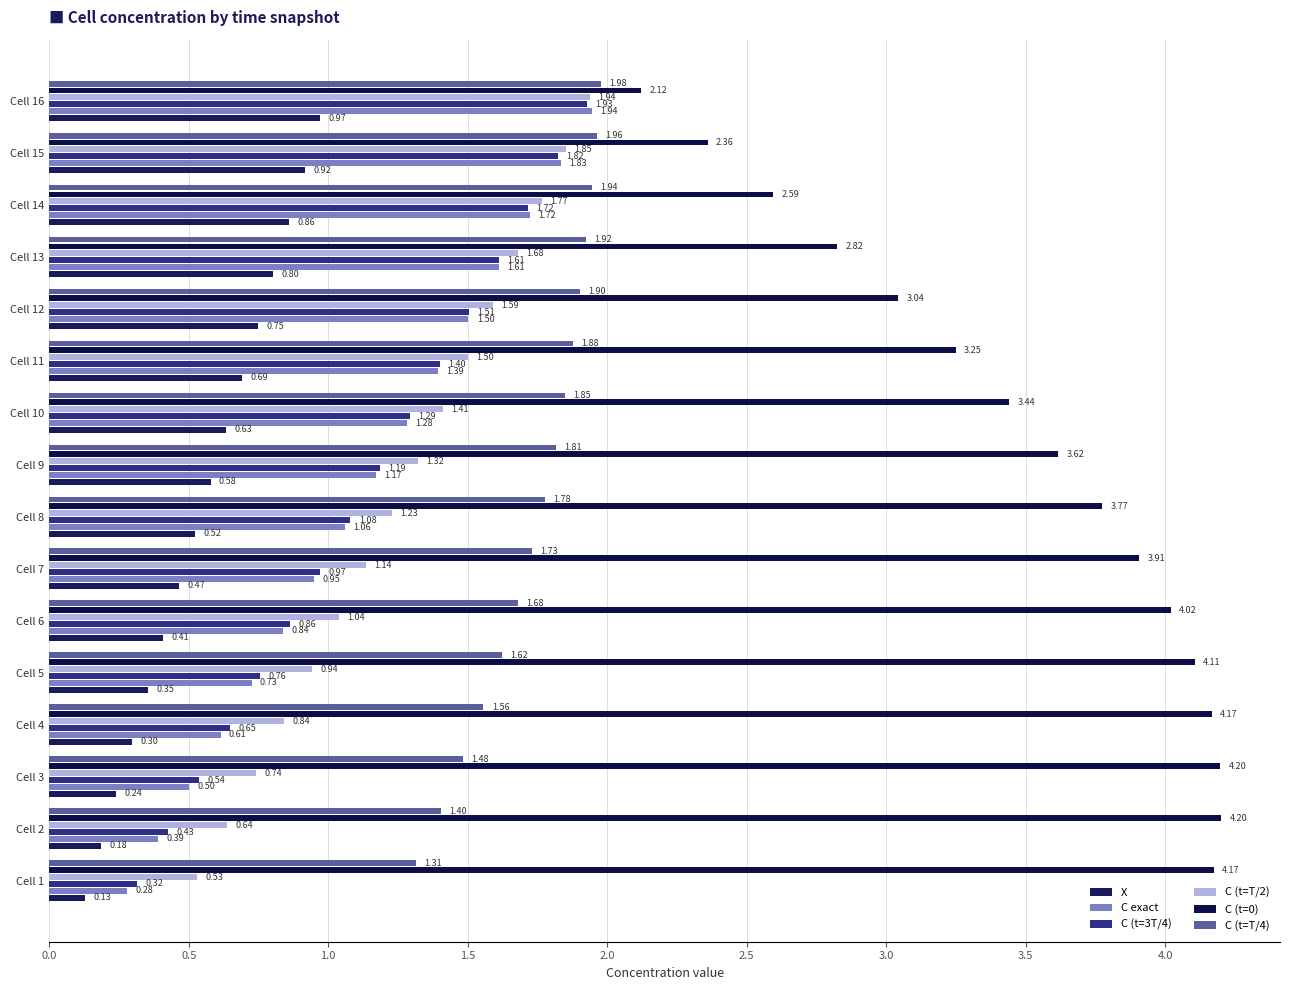

How many values in the C exact series exceed 1?

9